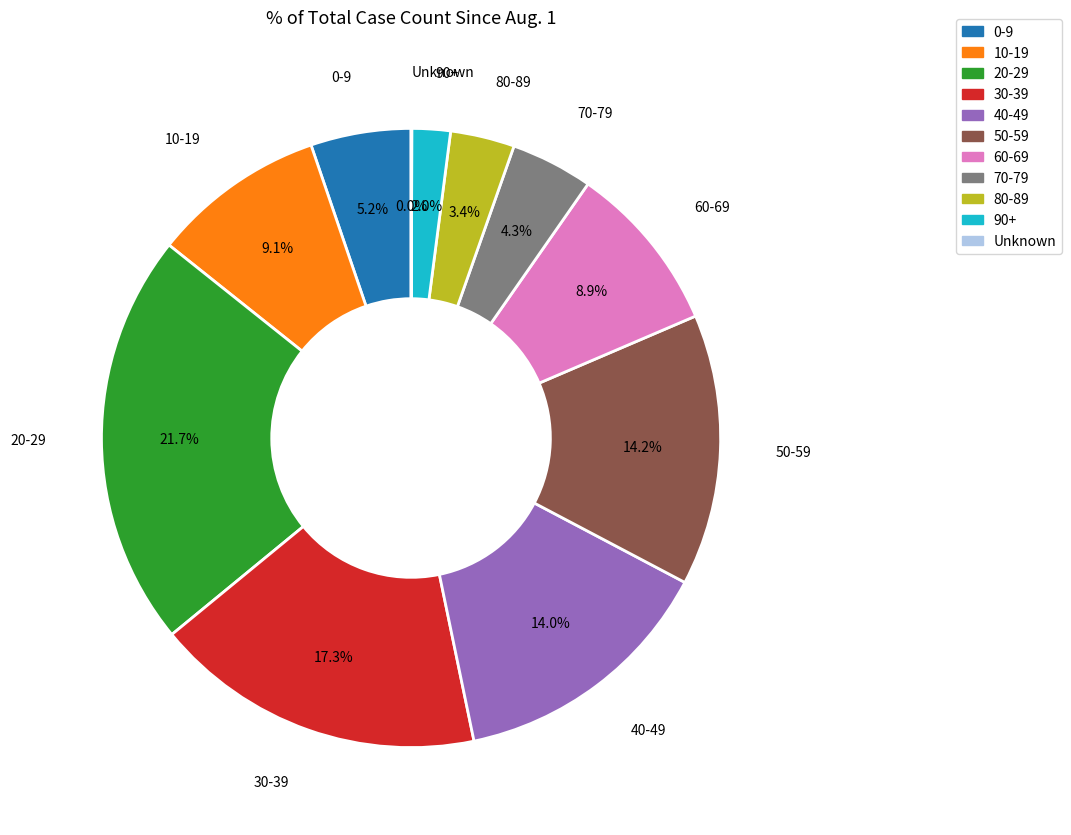

What is the largest slice in the pie chart?

20-29